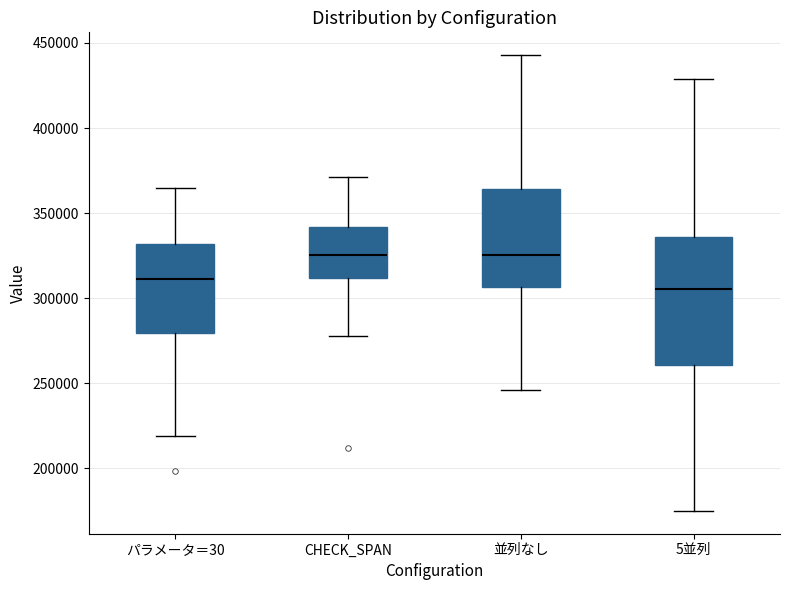

Which box has the lowest median line?

5並列